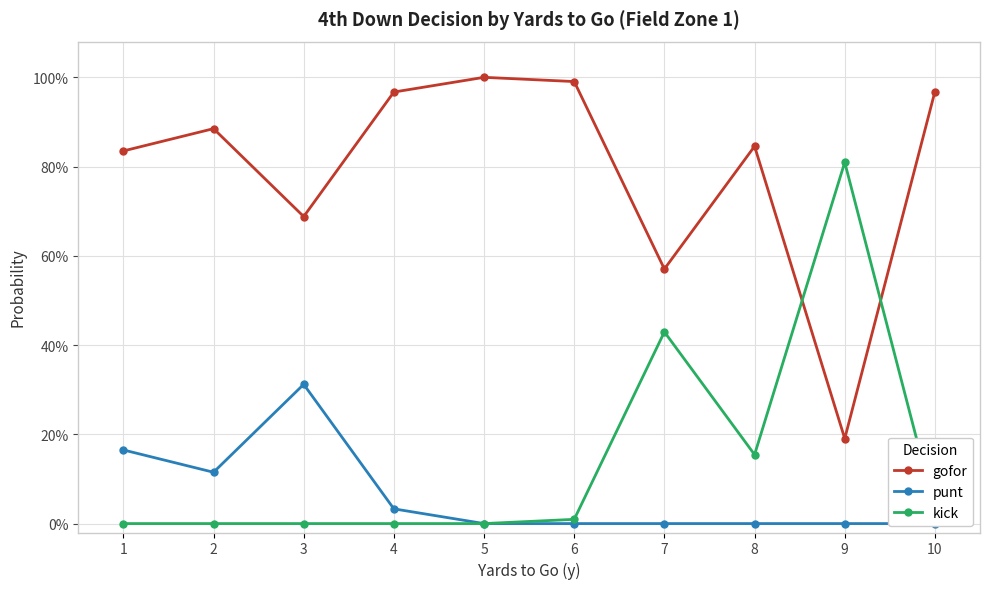

What is the difference between the maximum and minimum values in the gofor series?

0.8